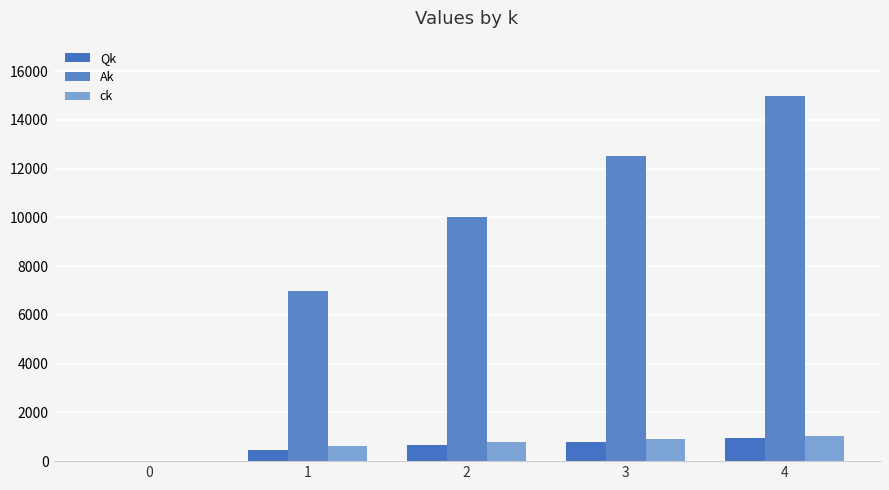

Count the number of categories in the chart.

5